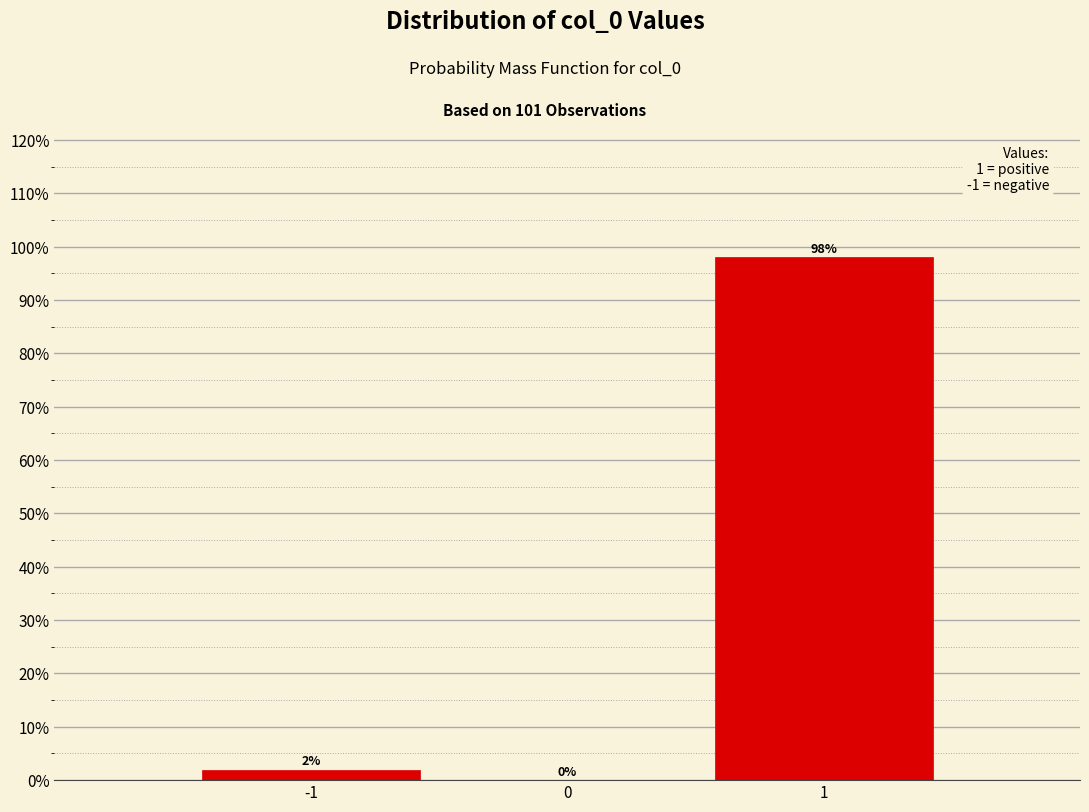

Reading left to right, transcribe this chart: for each bar, give the range it covers on the x-axis and its height.

-1.5 to -0.5: 2
-0.5 to 0.5: 0
0.5 to 1.5: 98